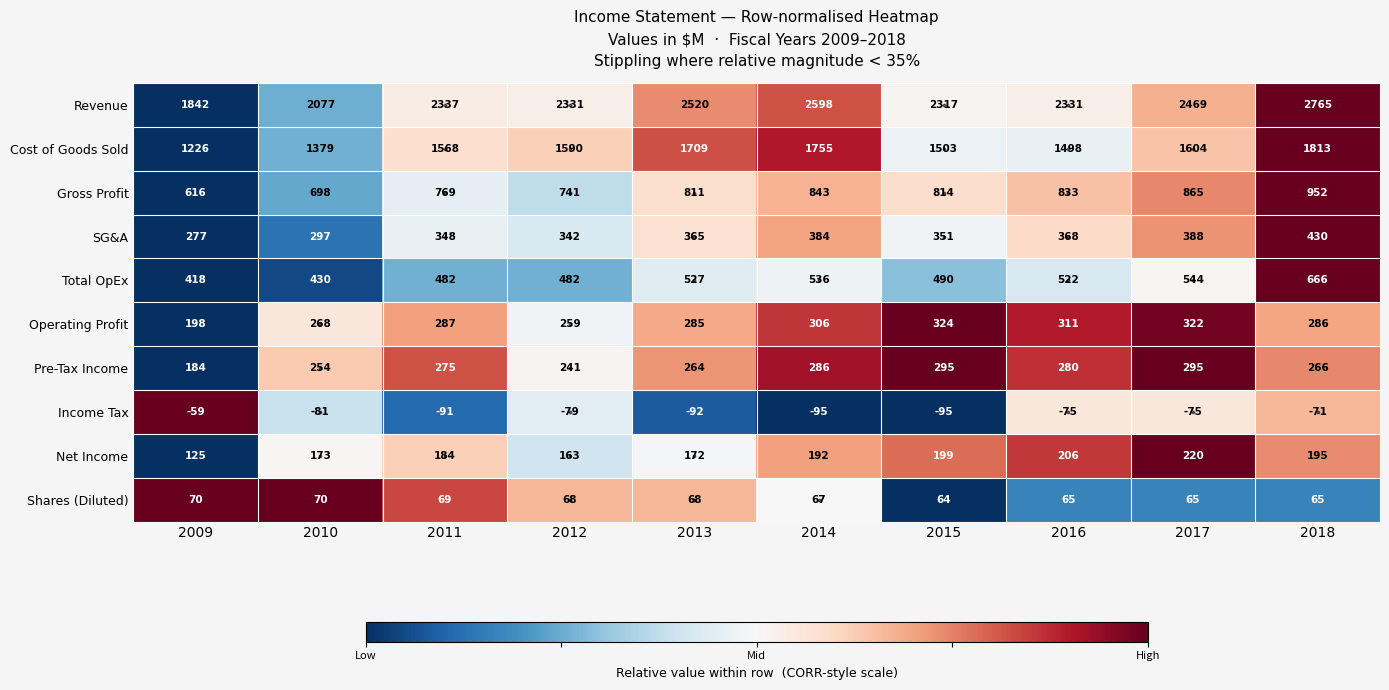

List the series in order of their peak value, highest first.

Revenue, Cost of Goods Sold, Gross Profit, Total OpEx, SG&A, Operating Profit, Pre-Tax Income, Net Income, Shares (Diluted), Income Tax